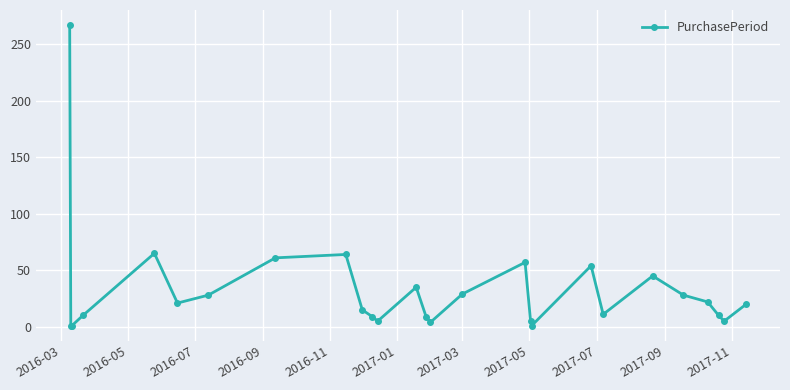

How many interior local peaks (higher than both neighbors) does the data have?

6